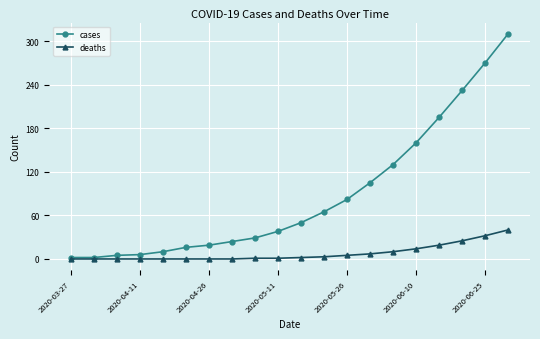

True or false: cases has more than 2 points higher than both neighbors.

False